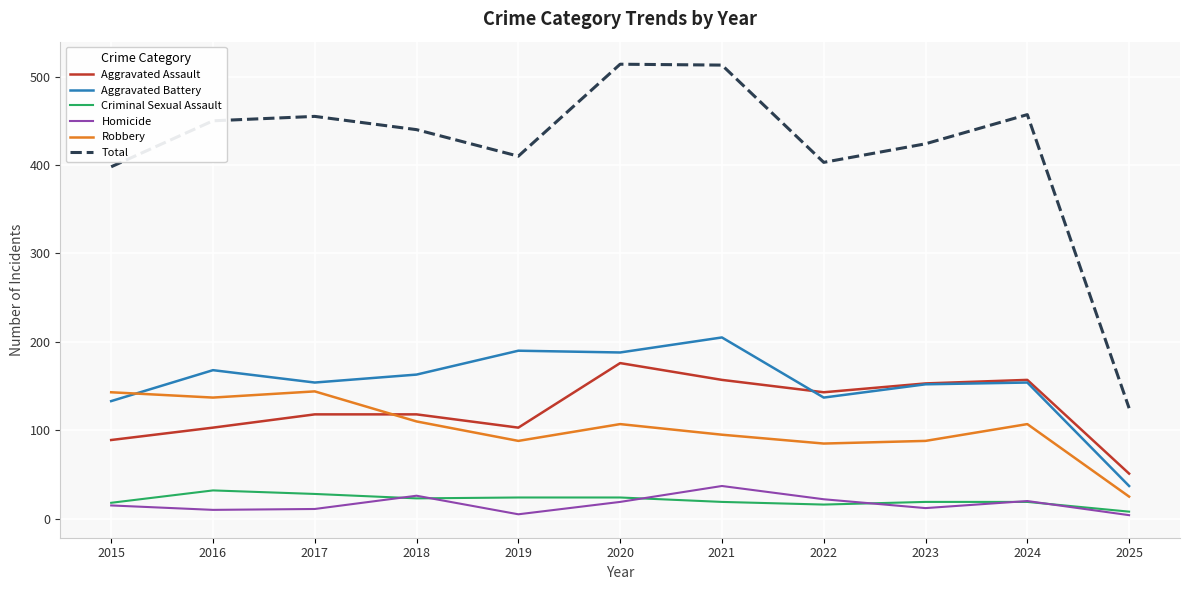

At which category does Robbery reach its first local peak?

2017